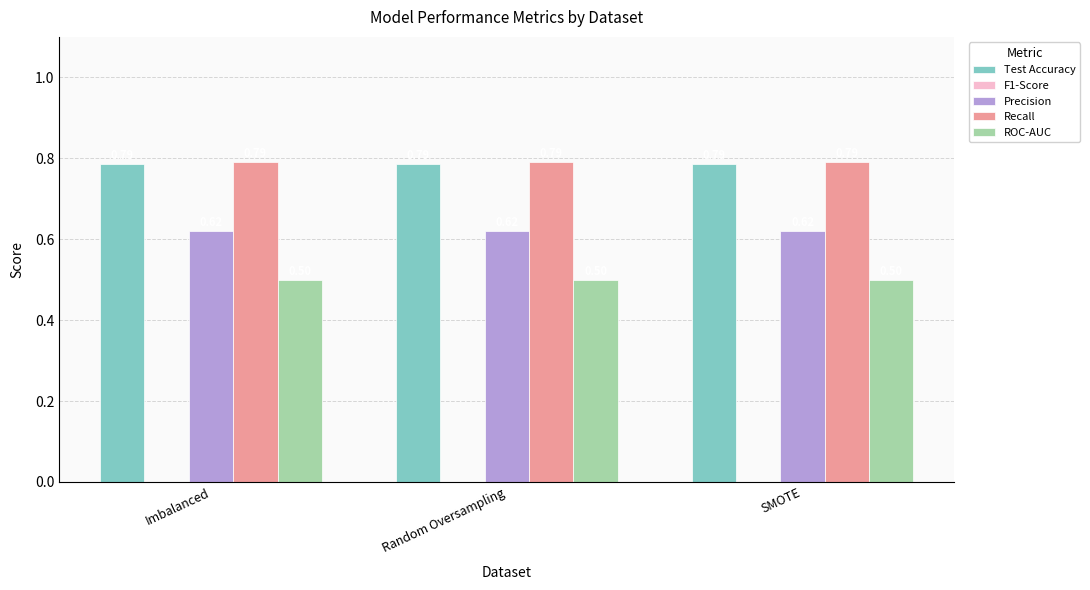

What is the label of the 1st bar from the left?

Imbalanced